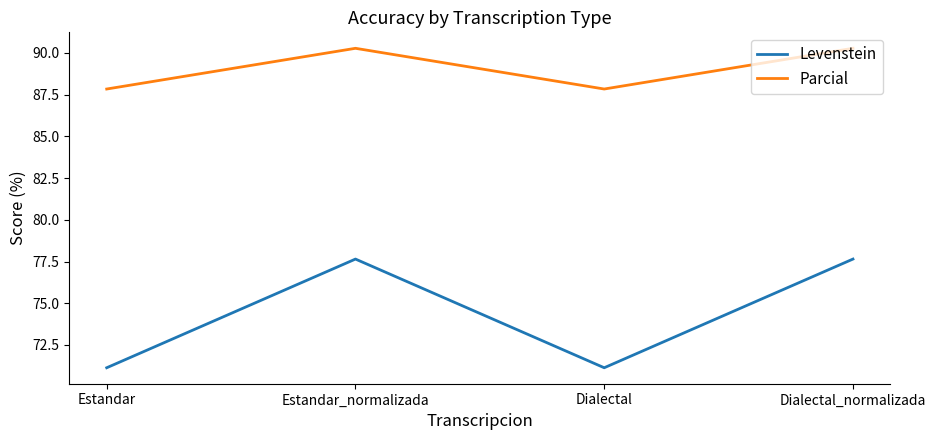

What are all the series names shown in the legend?

Levenstein, Parcial